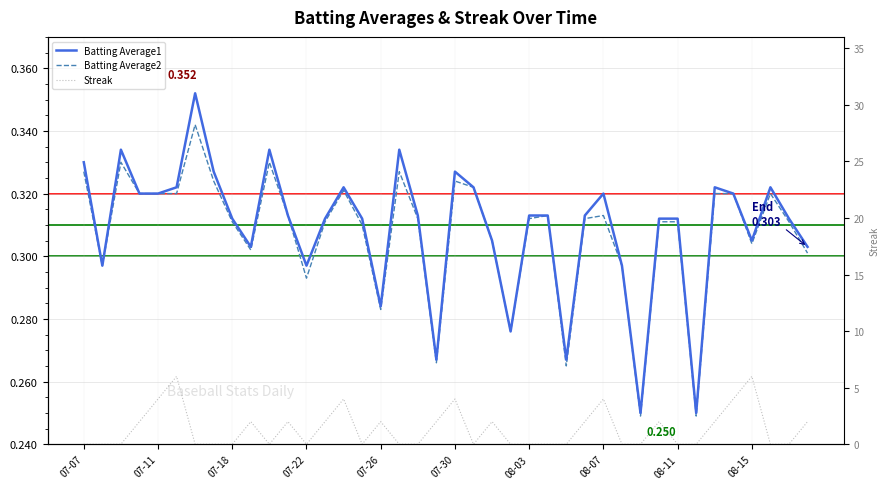

At how many categories does at least one series exceed 1?

18